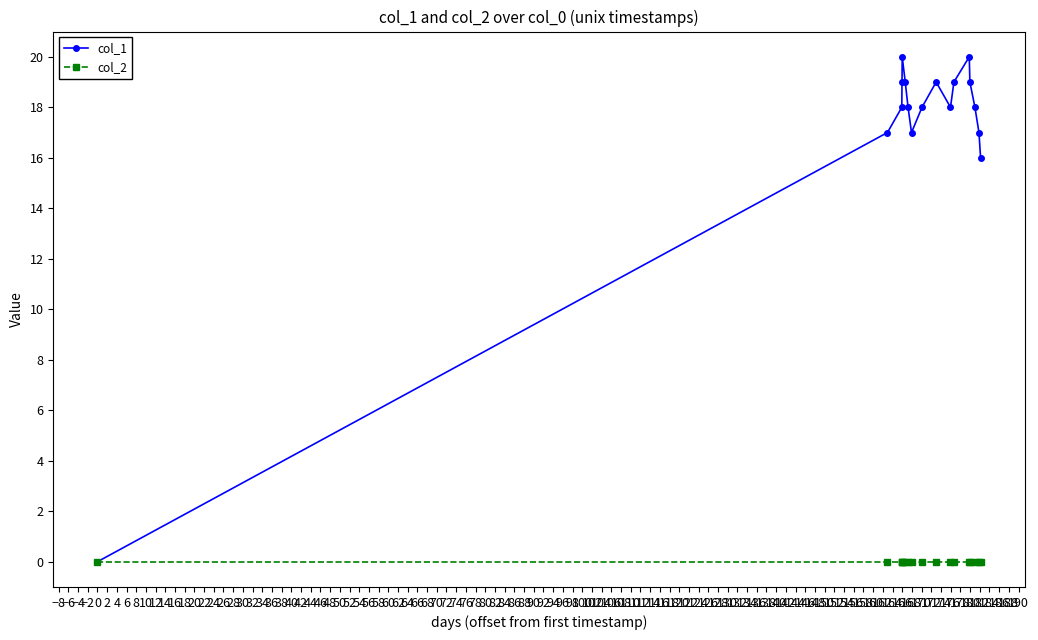

At how many categories does at least one series exceed 15?

16